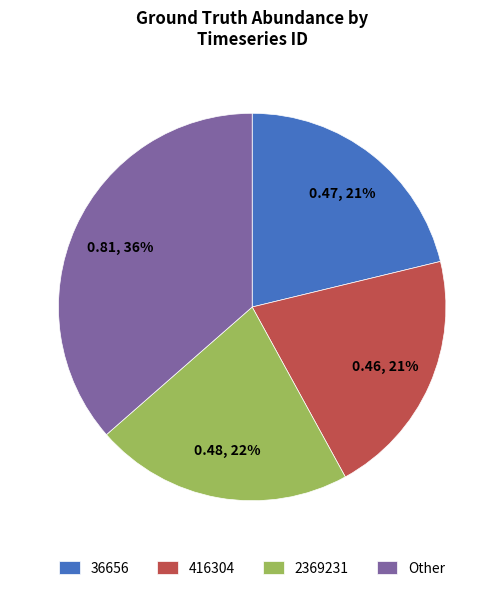

Which slice is the largest?

Other